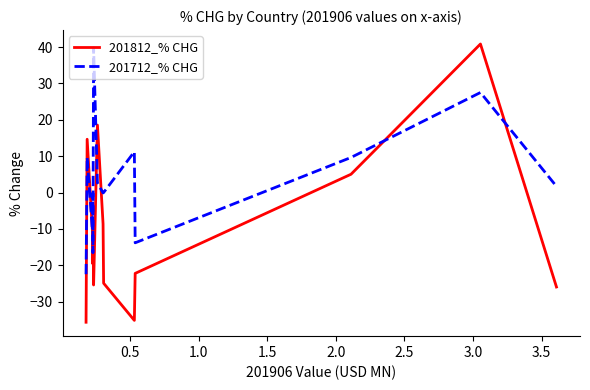

Which series has the largest range (max minus min)?

201812_% CHG